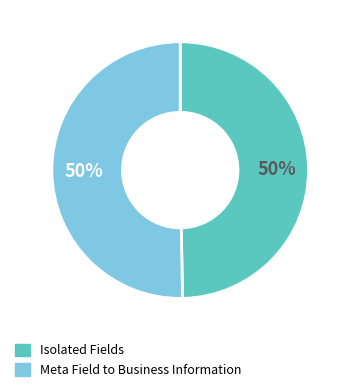

To the nearest percent, what is the average slice percentage?

50%